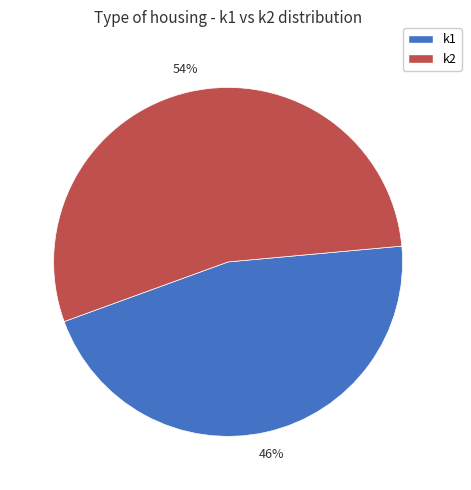

Does any single category account for the majority?

Yes